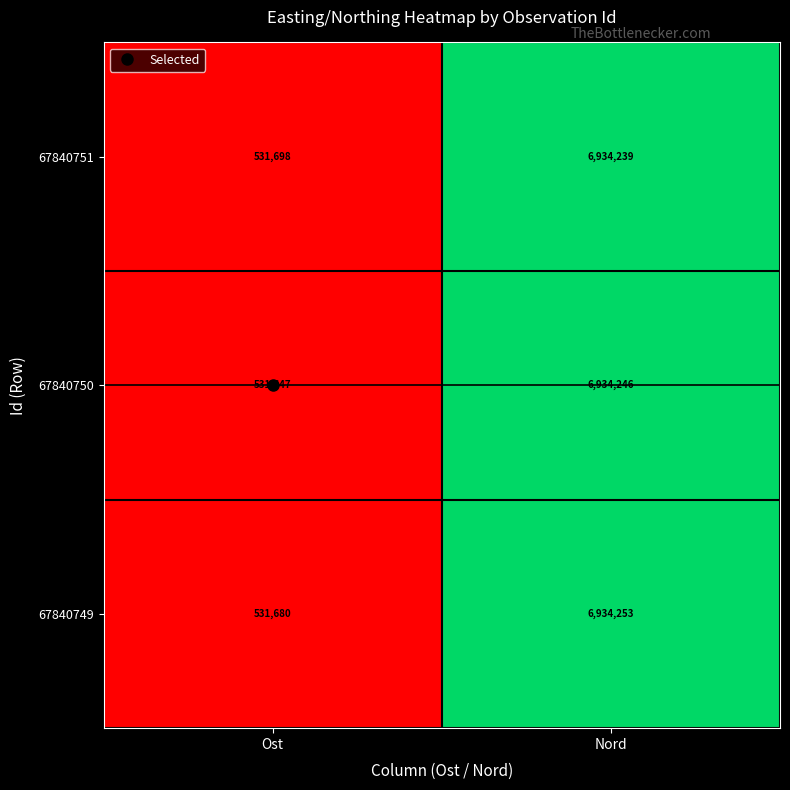

At which label is 67840749 closest to 3732966?

Ost